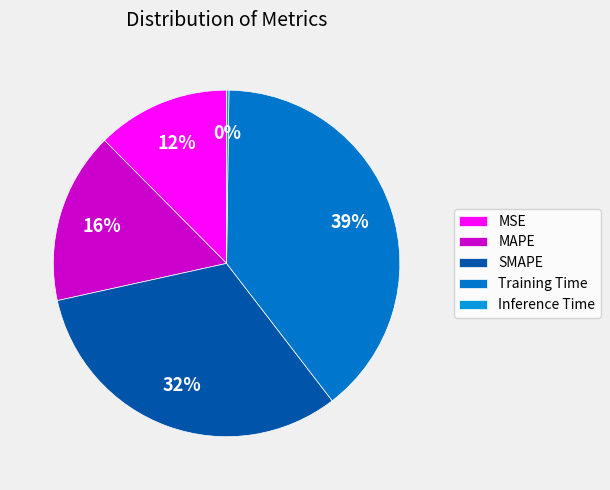

What is the largest slice in the pie chart?

Training Time